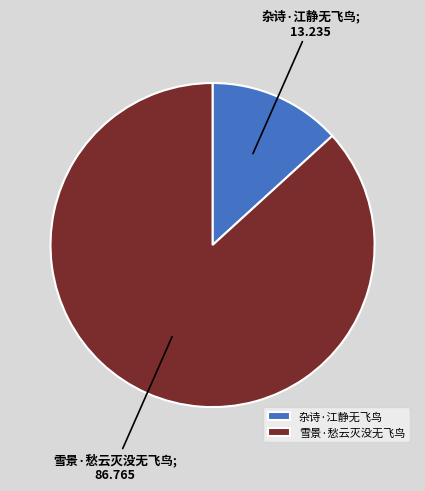

Which has a higher value, 杂诗·江静无飞鸟 or 雪景·愁云灭没无飞鸟?

雪景·愁云灭没无飞鸟